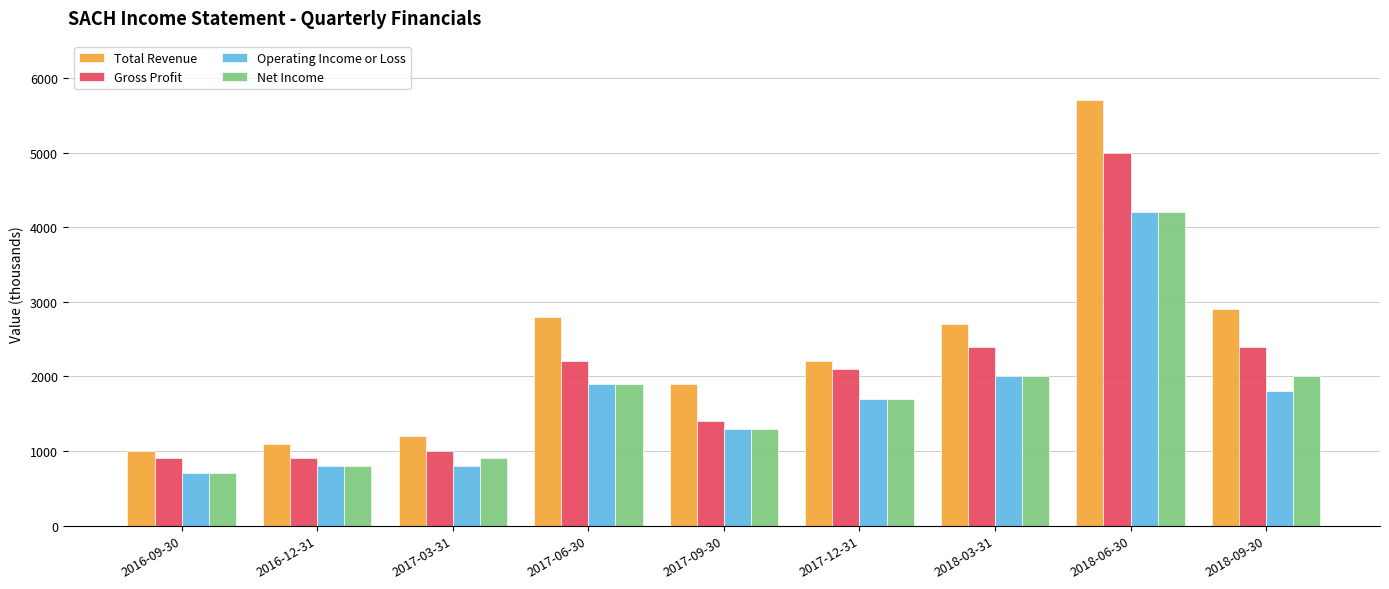

Reading left to right, extract all data points from this chart.

Total Revenue: 1000	1100	1200	2800	1900	2200	2700	5700	2900
Gross Profit: 900	900	1000	2200	1400	2100	2400	5000	2400
Operating Income or Loss: 700	800	800	1900	1300	1700	2000	4200	1800
Net Income: 700	800	900	1900	1300	1700	2000	4200	2000